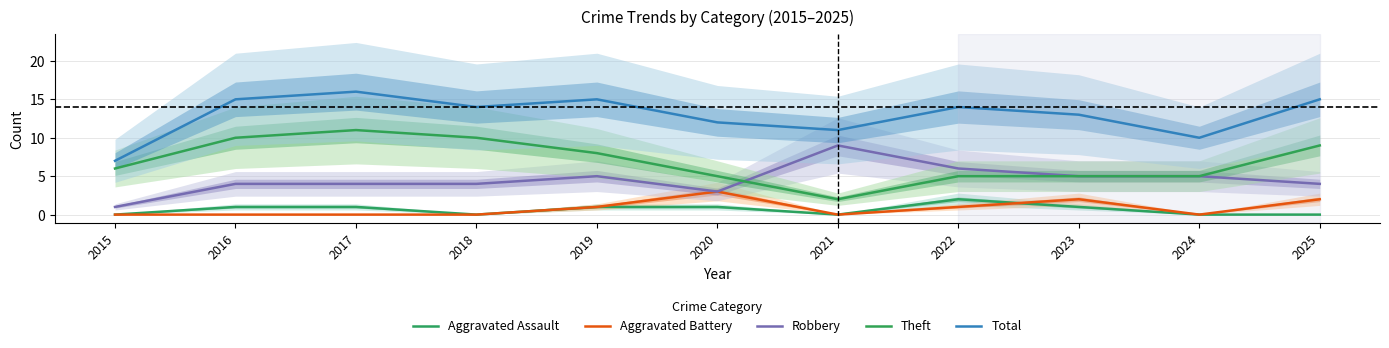

The value of Aggravated Assault at 2024 is 0. True or false?

True